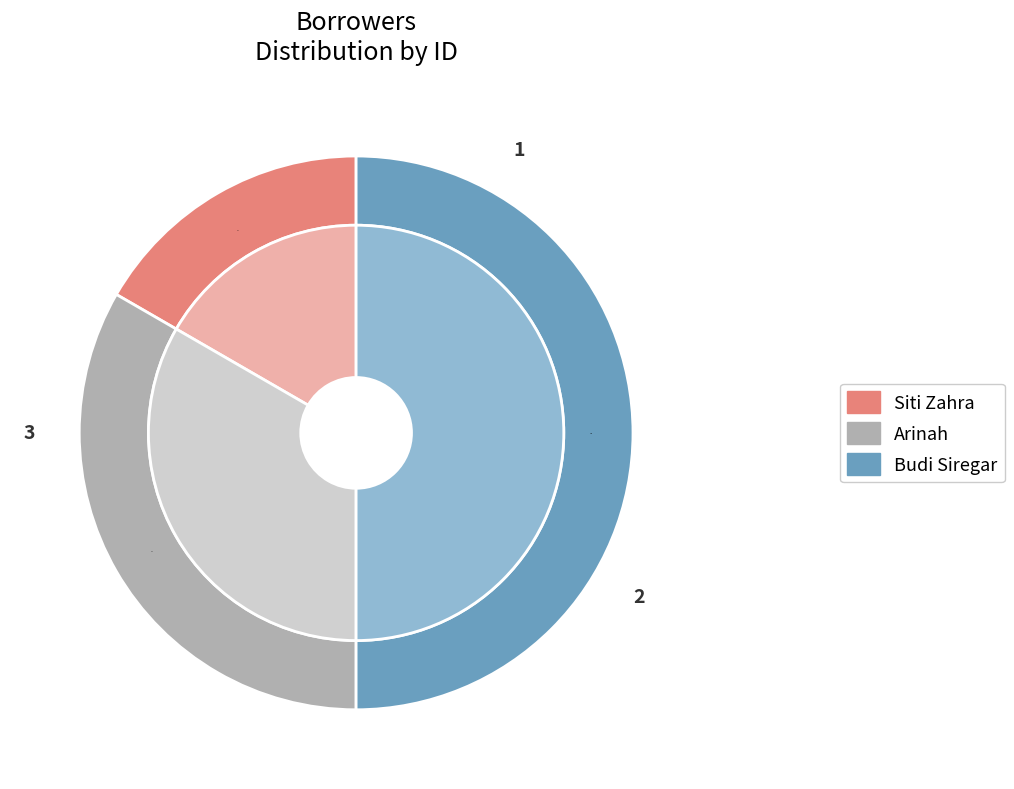

True or false: Siti Zahra accounts for 23% of the total.

False